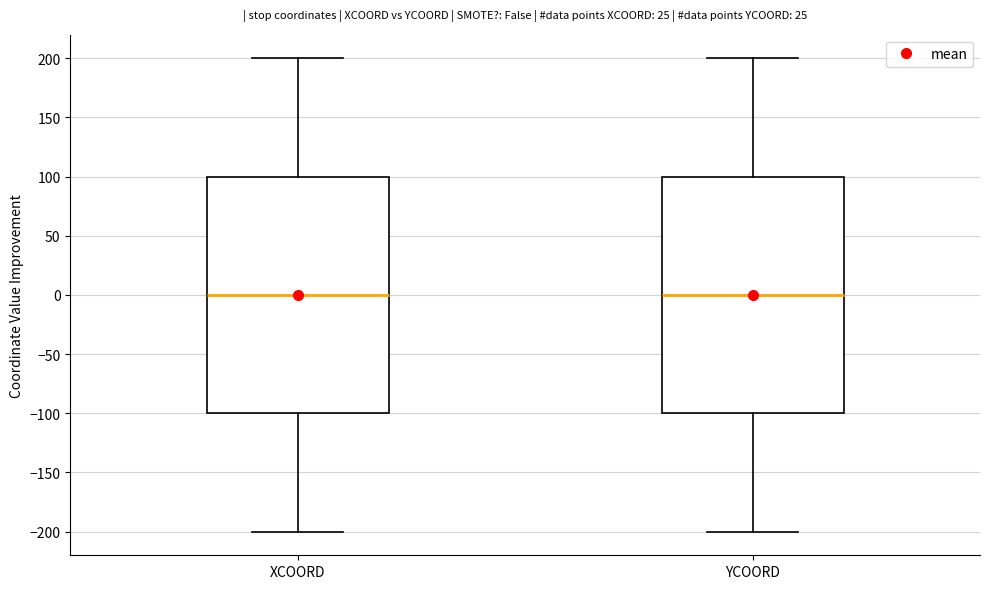

Where is the lower edge of the box for YCOORD on the y-axis? The values are not printed on the chart, so give them approximately, as read against the axis.

-100